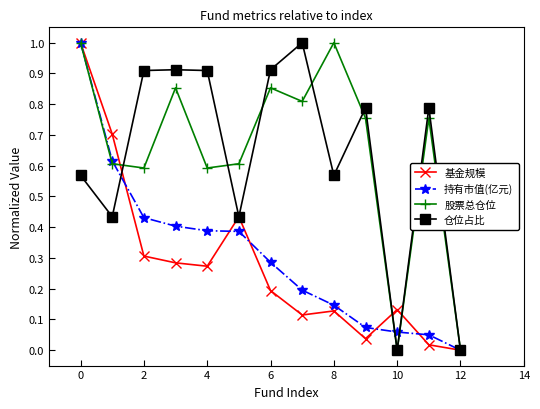

What is the maximum value shown in the chart?

1.0